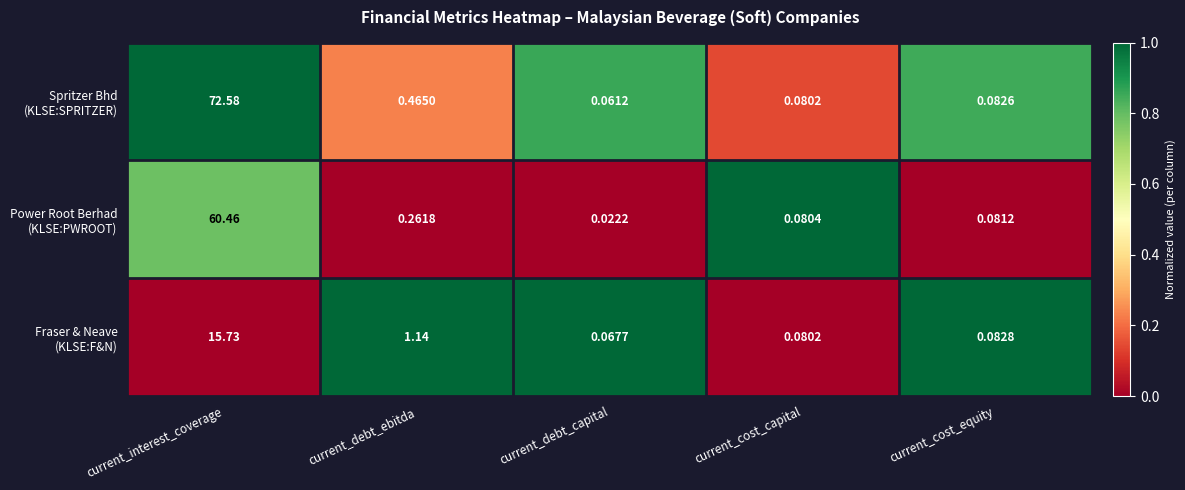

At which category is the sum across all series the highest?

current_interest_coverage